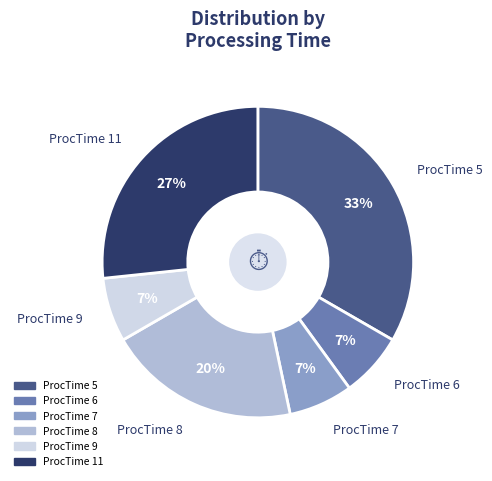

Is there a majority slice in this chart?

No